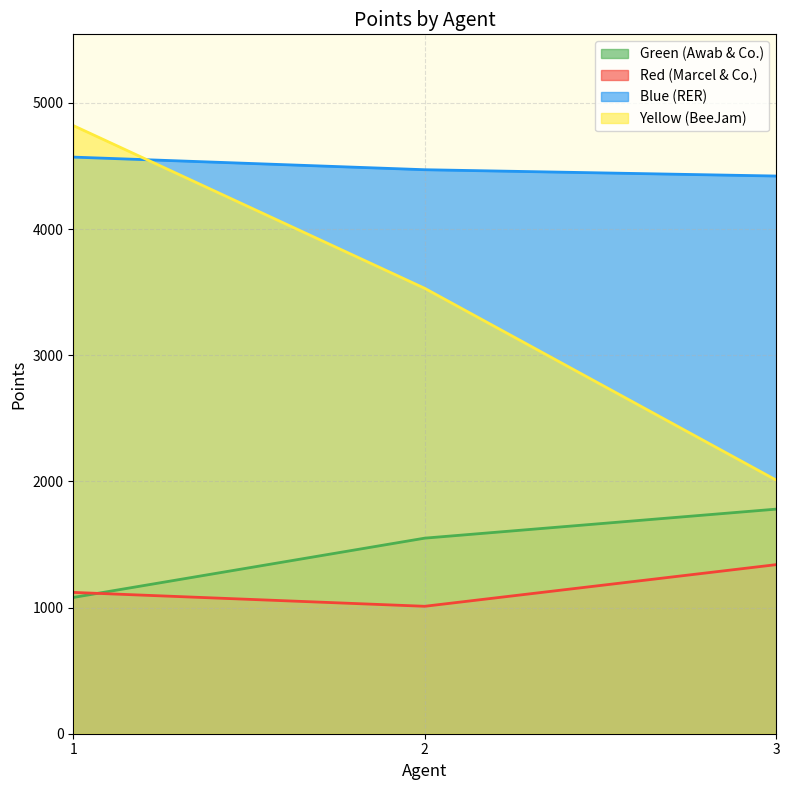

At which label is Yellow (BeeJam) closest to 3415?

2